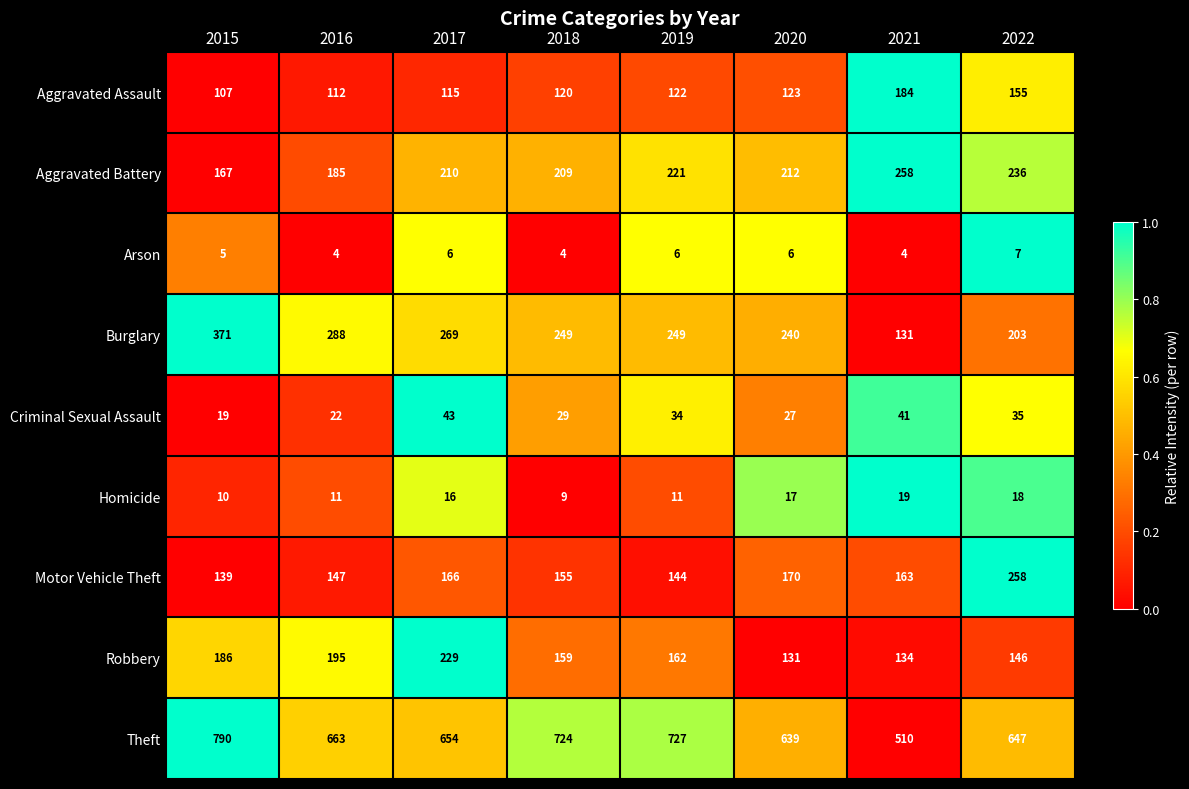

The value of Robbery at 2021 is 192. True or false?

False